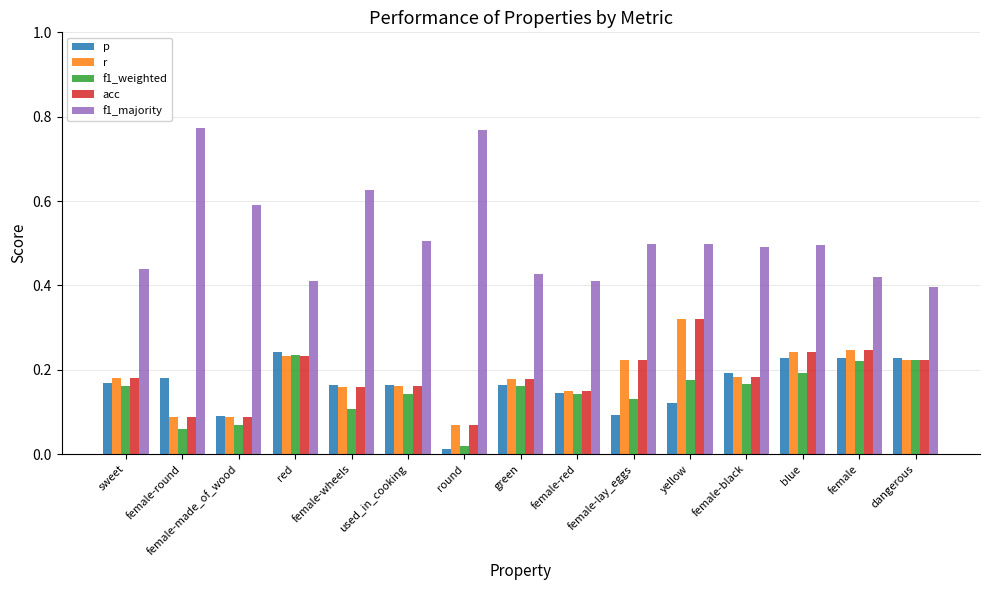

What is the average value of the f1_majority series?

0.5